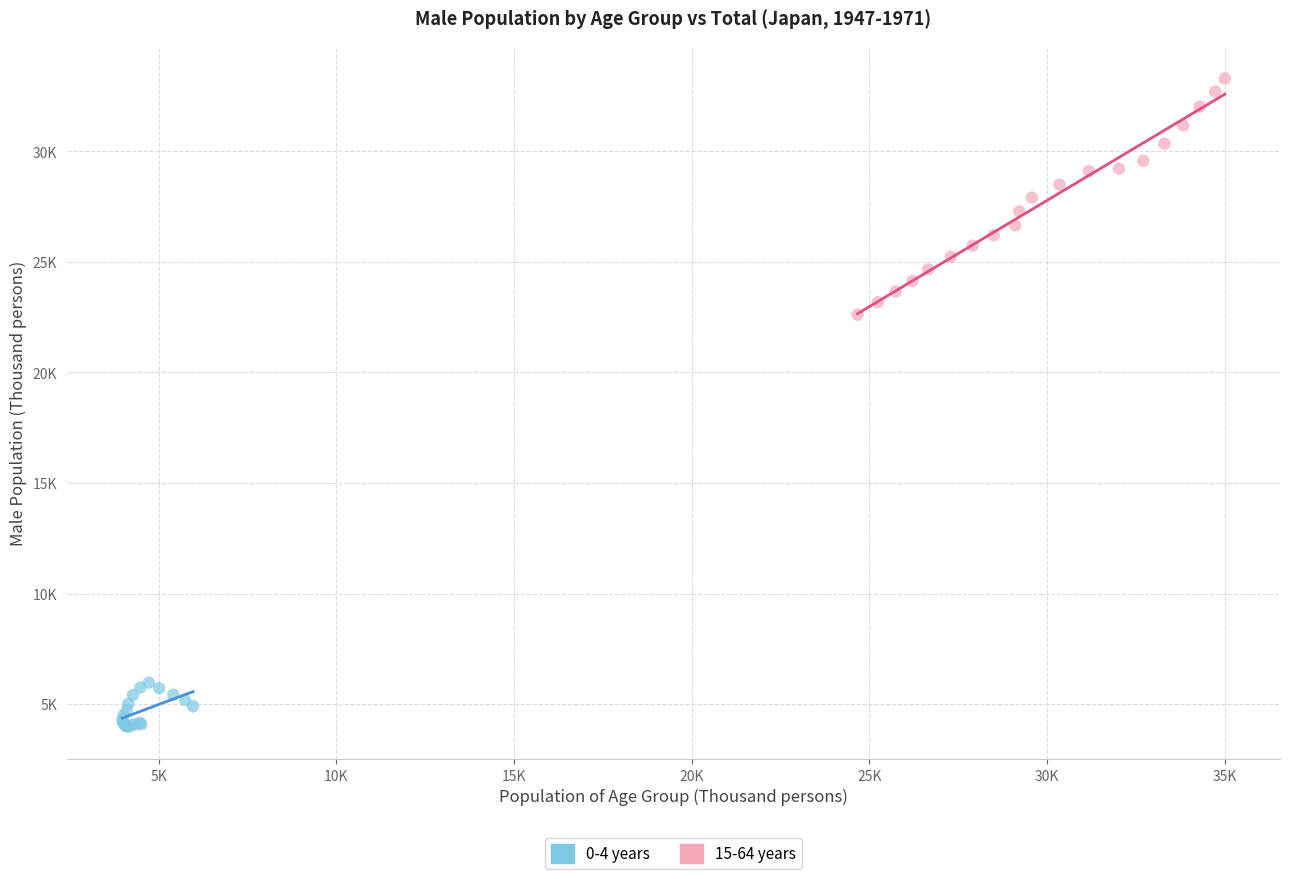

Which series has the widest spread of Y values?

15-64 years